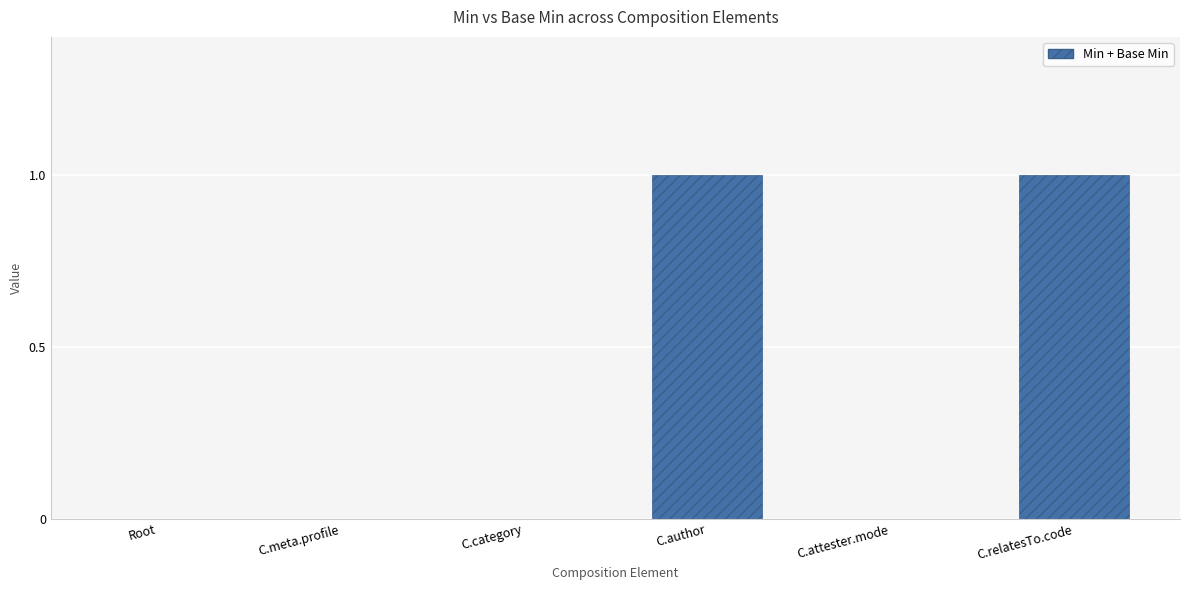

The chart shows a value of 0 at C.meta.profile. True or false?

True